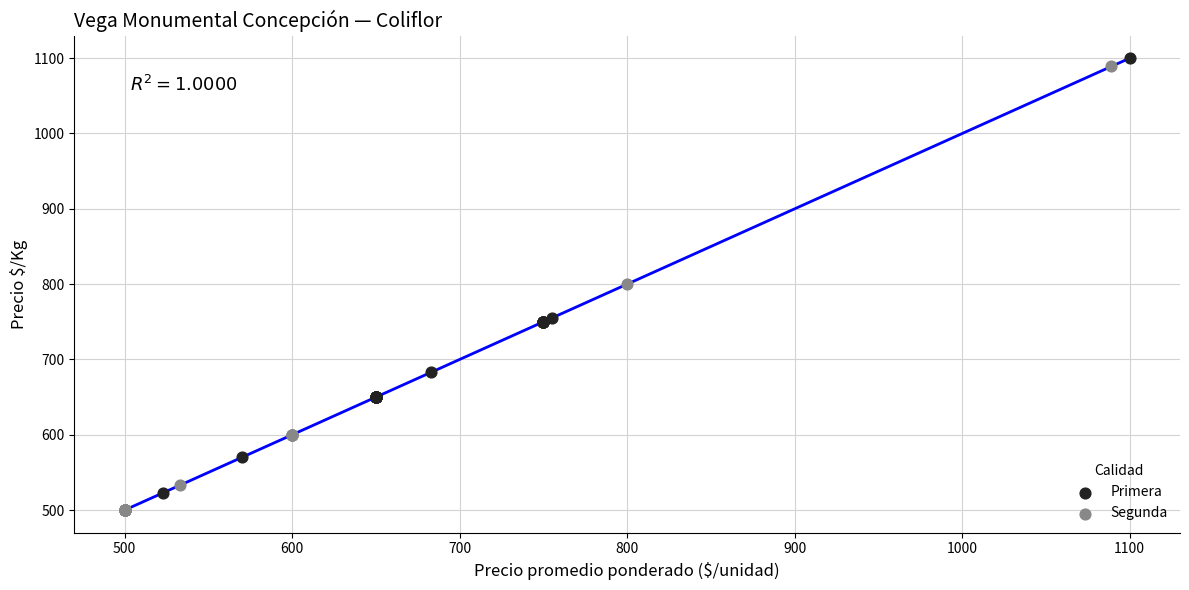

Which series reaches the maximum Y coordinate?

Primera